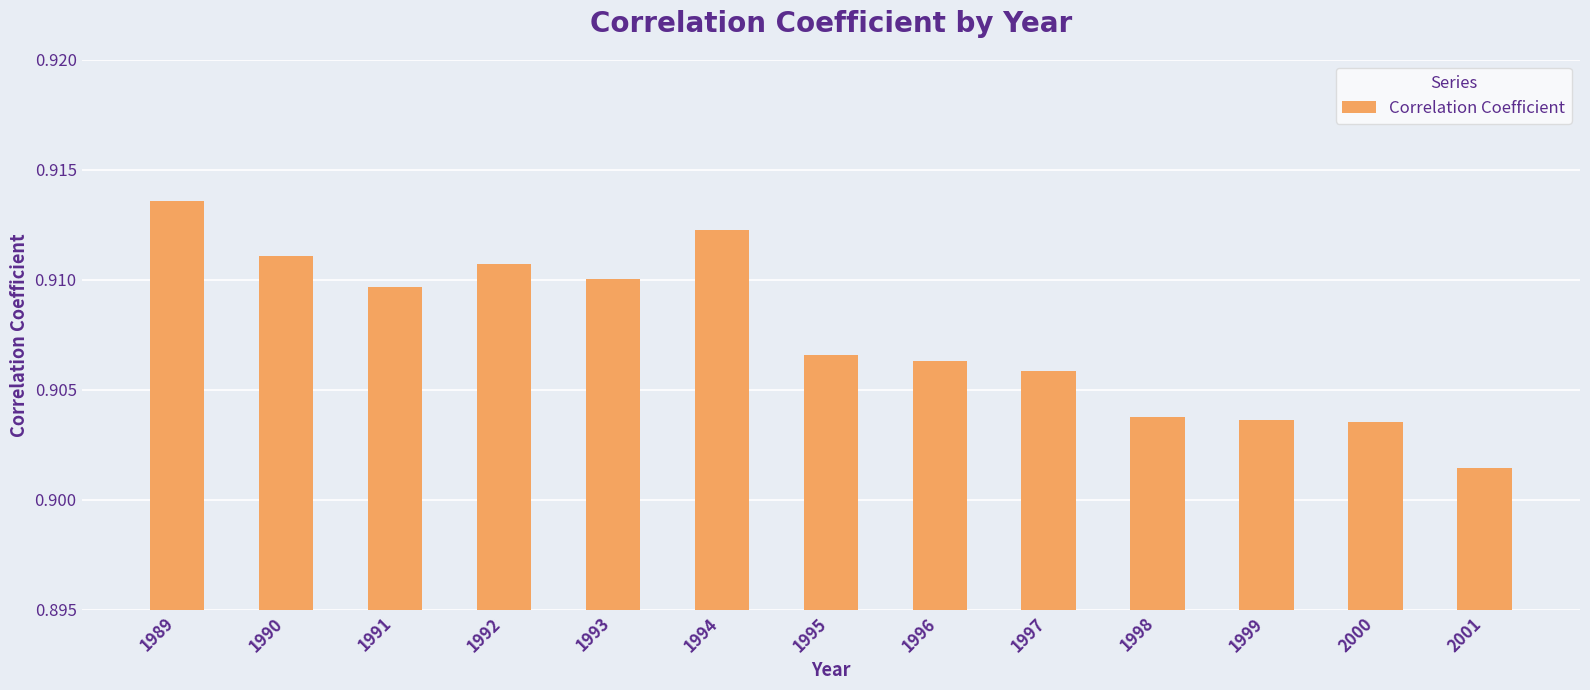

Between 1999 and 1991, which is larger?

1991